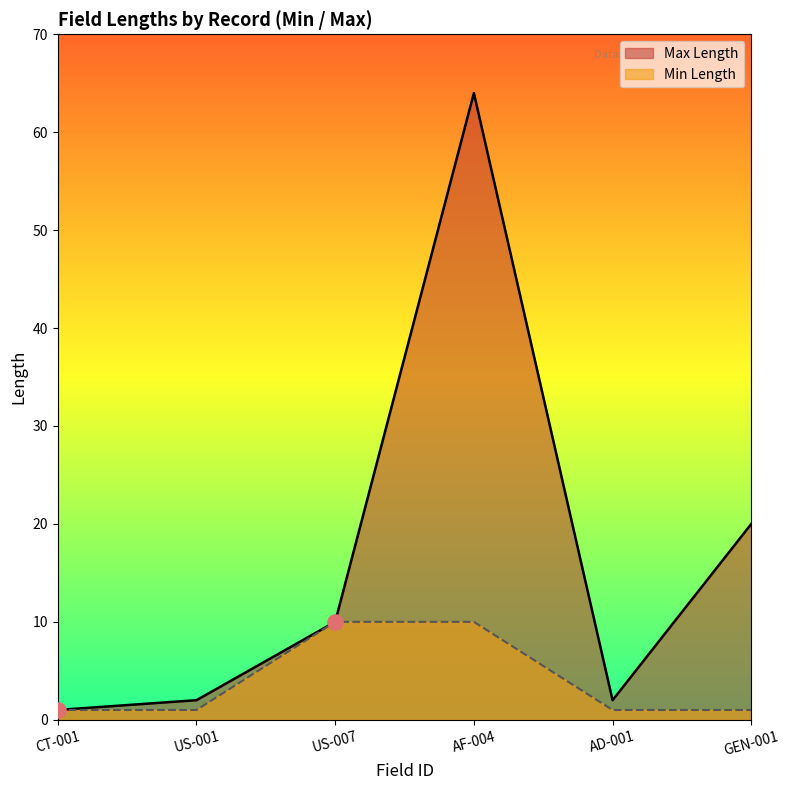

What is the change in value from CT-001 to US-007?

+9